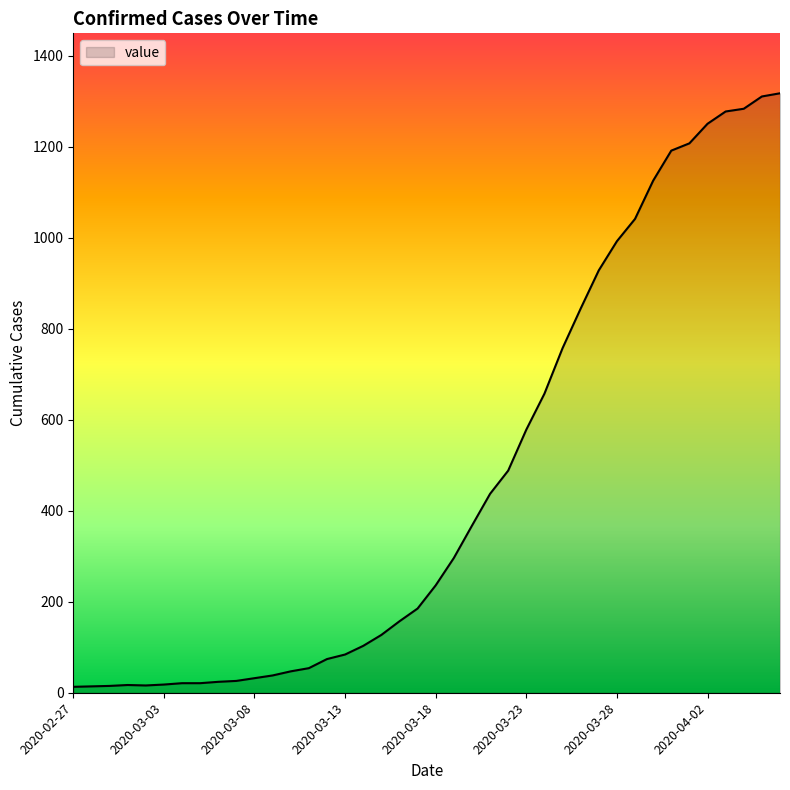

What is the maximum value shown in the chart?

1317